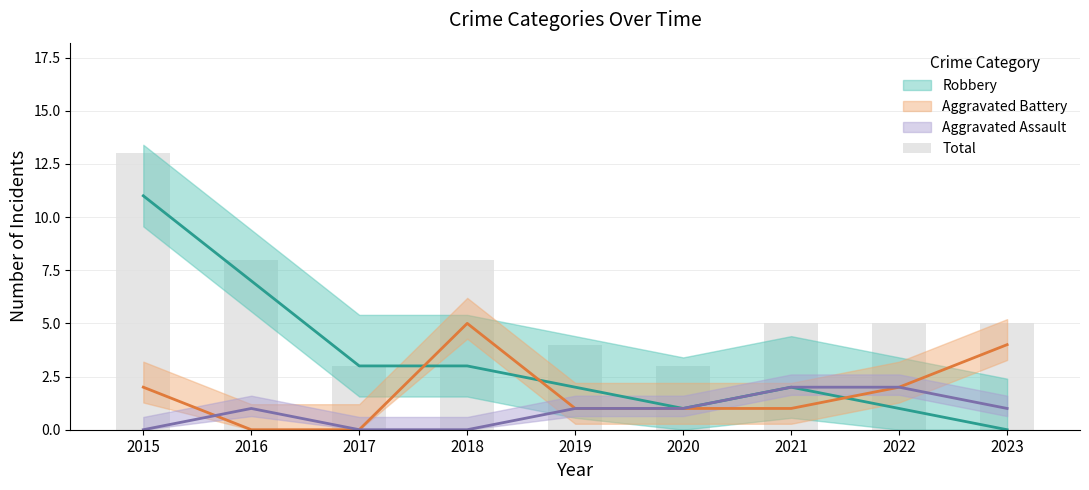

Reading left to right, what are all the values shown in this chart?

2015=13	2016=8	2017=3	2018=8	2019=4	2020=3	2021=5	2022=5	2023=5